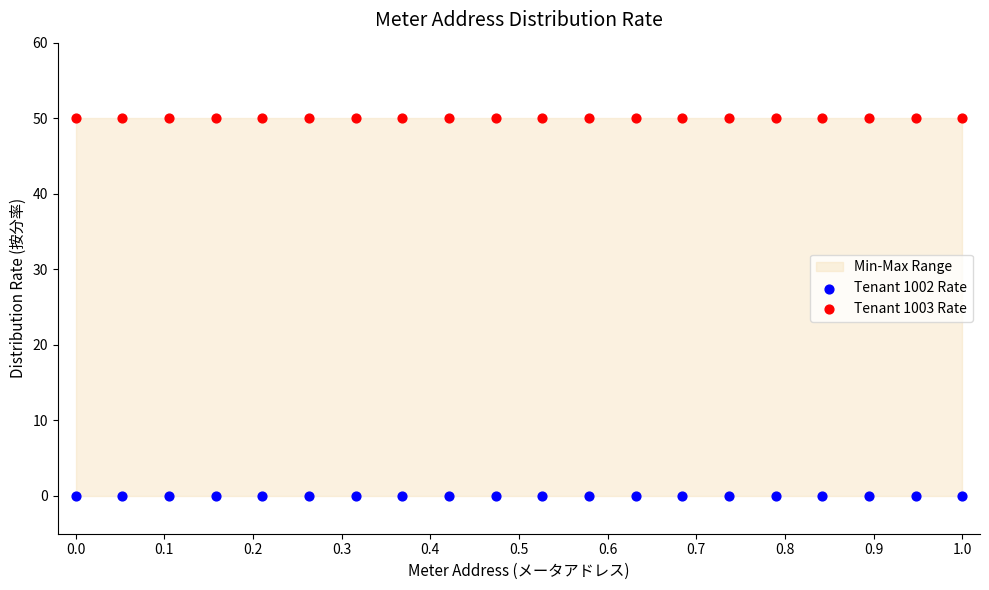

Which series reaches the maximum Y coordinate?

Tenant 1003 Rate